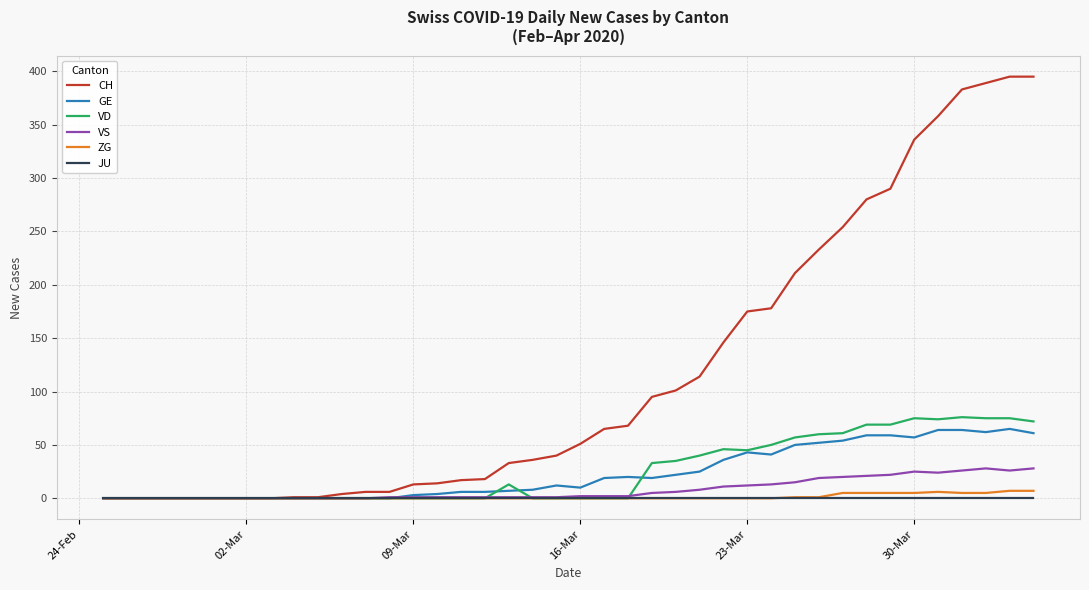

Is this an area chart (filled region under the line)?

No